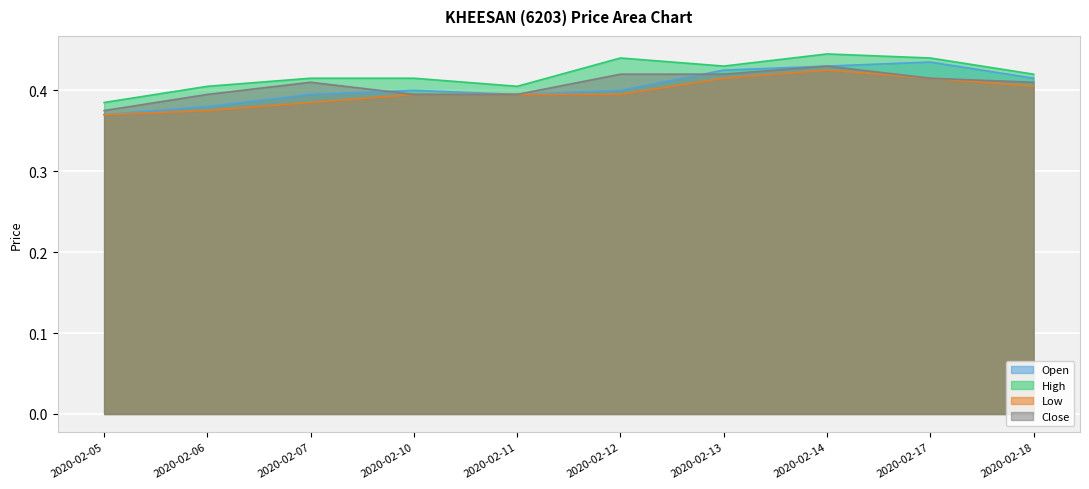

Which series has the widest spread of values?

open